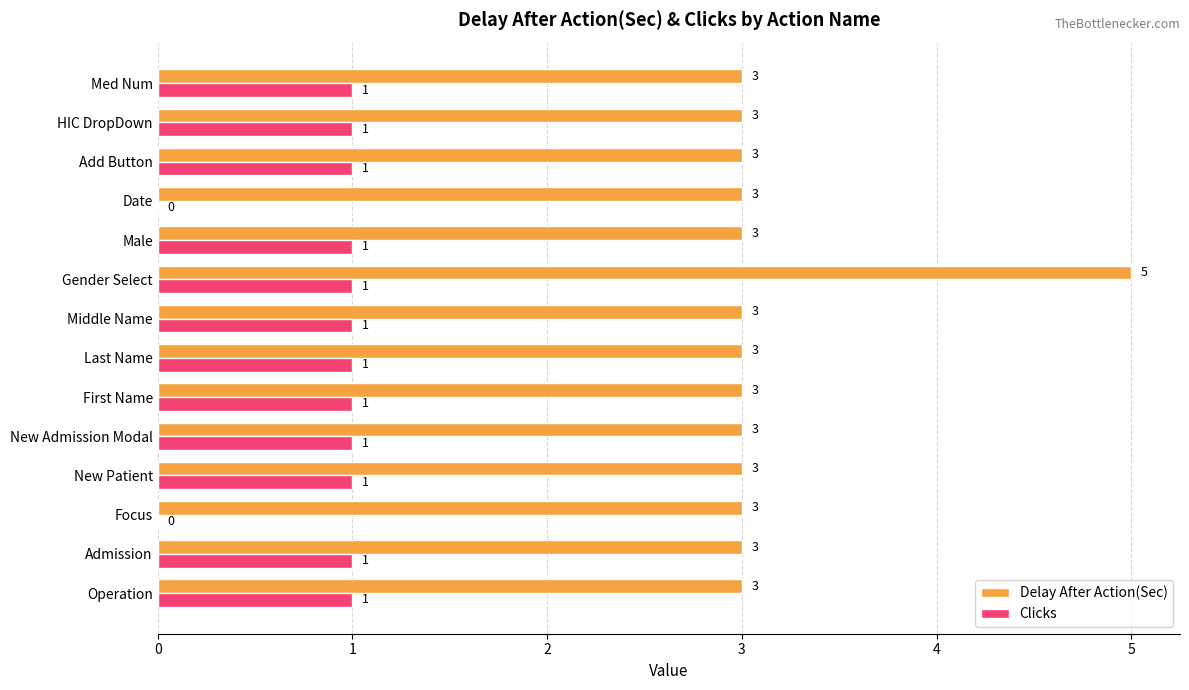

What is the average value of the Clicks series?

1